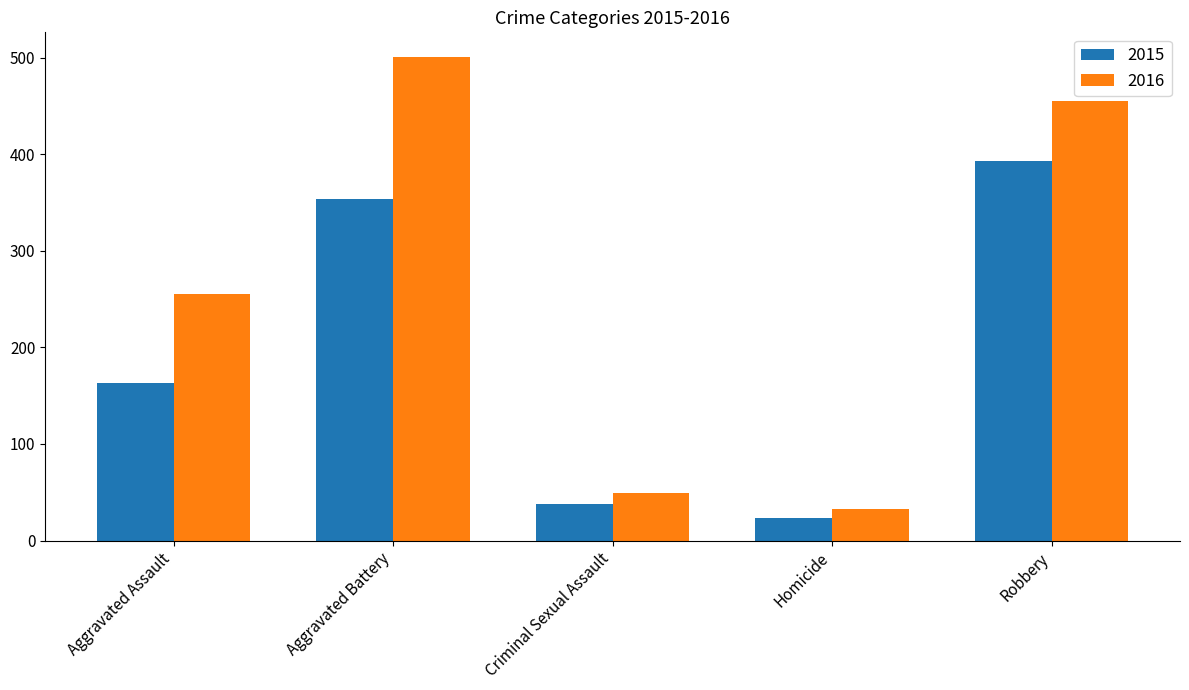

Reading right to left, what are all the values shown in this chart?

2015: 393	23	38	354	163
2016: 455	33	49	501	255